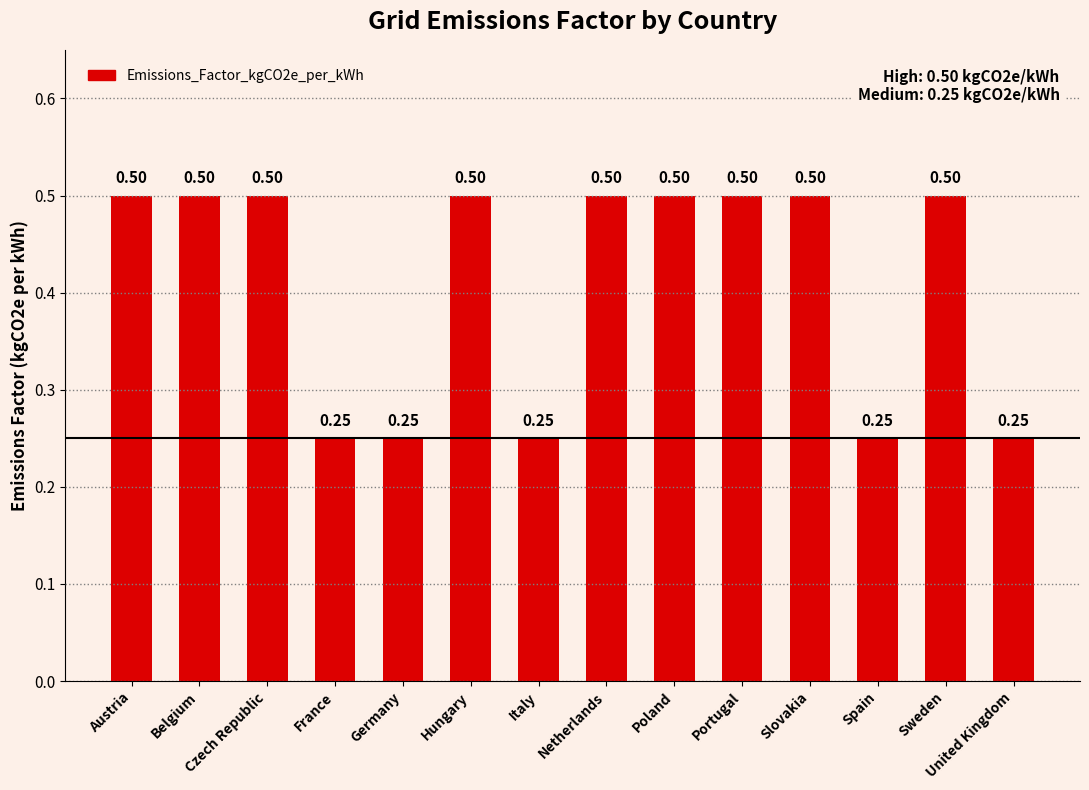

What is the sum of the values at Portugal and United Kingdom?

0.8